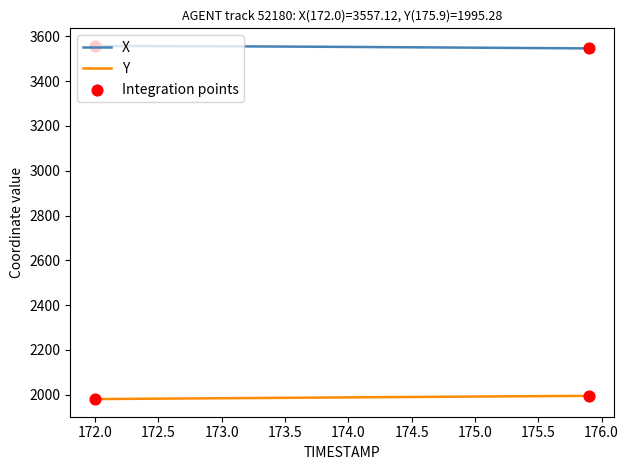

Which series has the largest total across all categories?

X